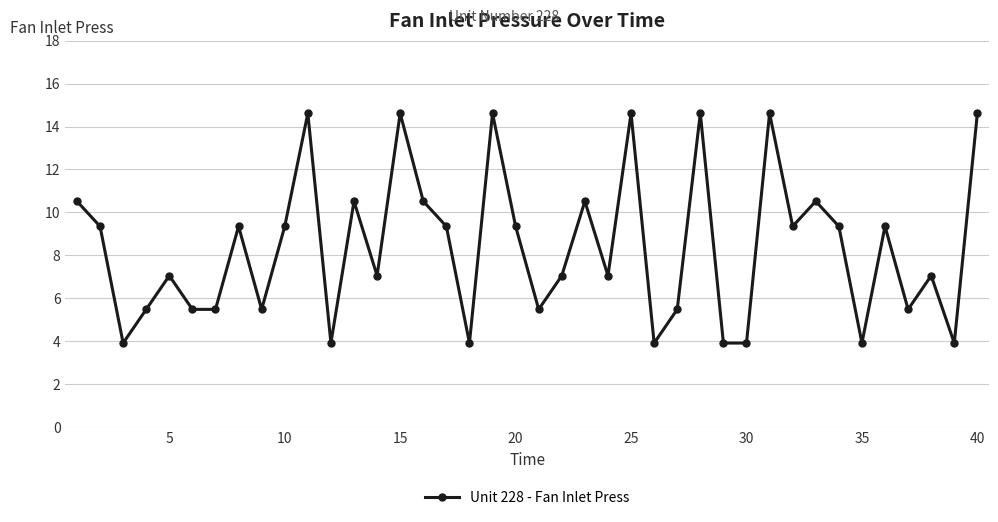

What is the difference between the second highest and second lowest values?

10.7